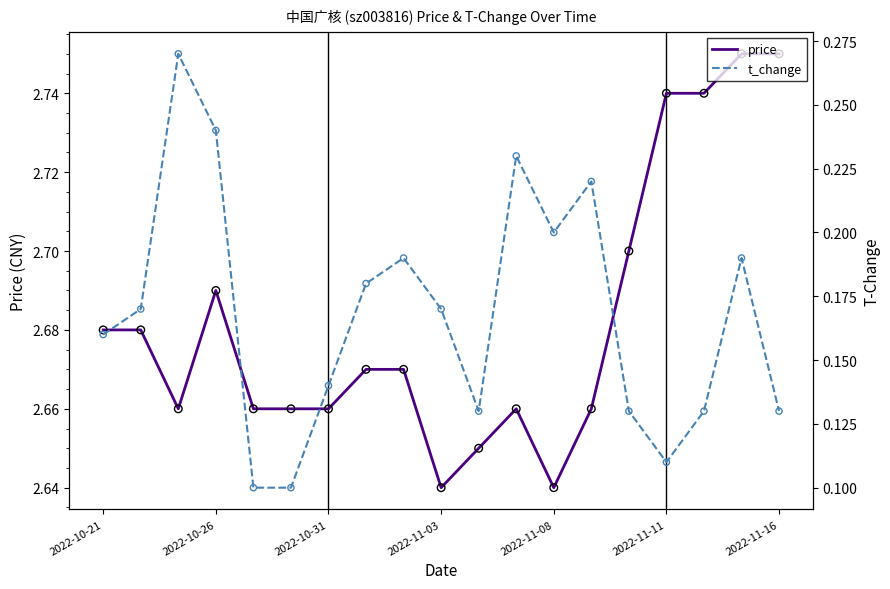

At which category is the sum across all series the highest?

17